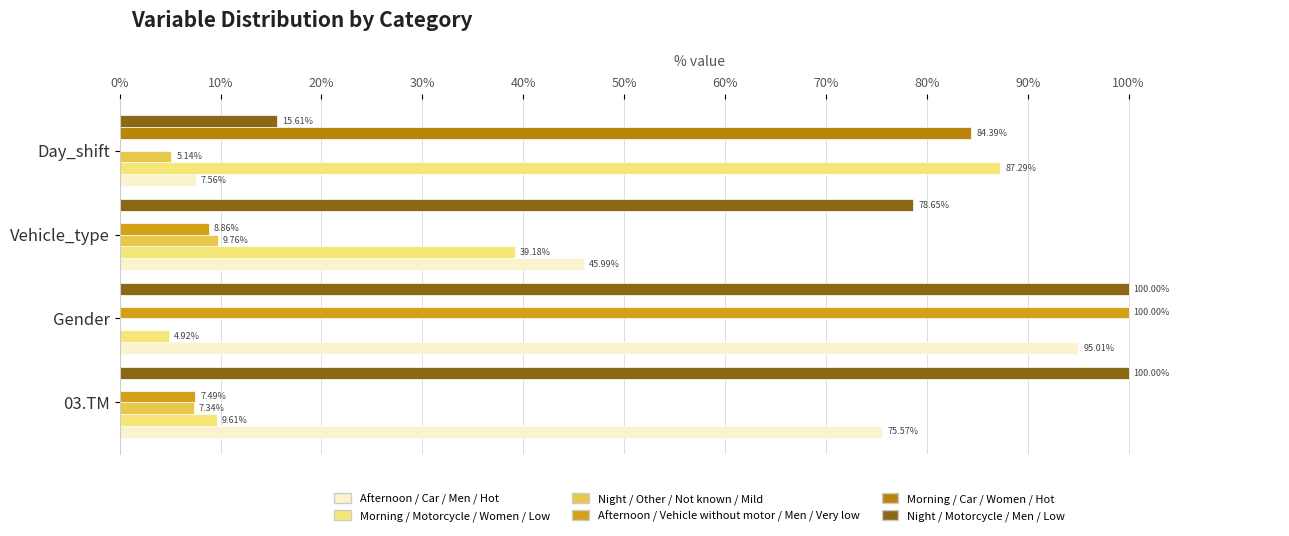

What is the sum of the Night / Other / Not known / Mild values at Day_shift and 03.TM?

12.5